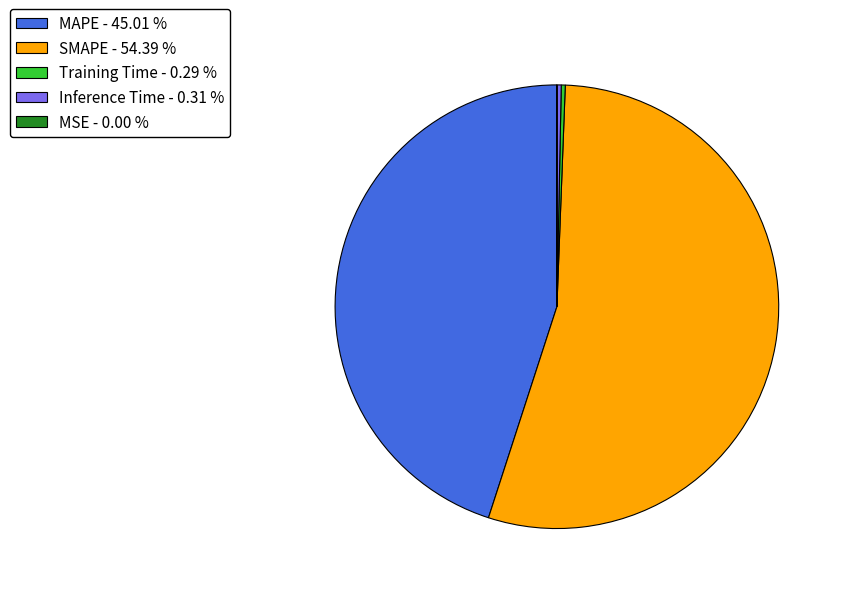

Is the sum of Training Time - 0.29 % and SMAPE - 54.39 % greater than half?

Yes